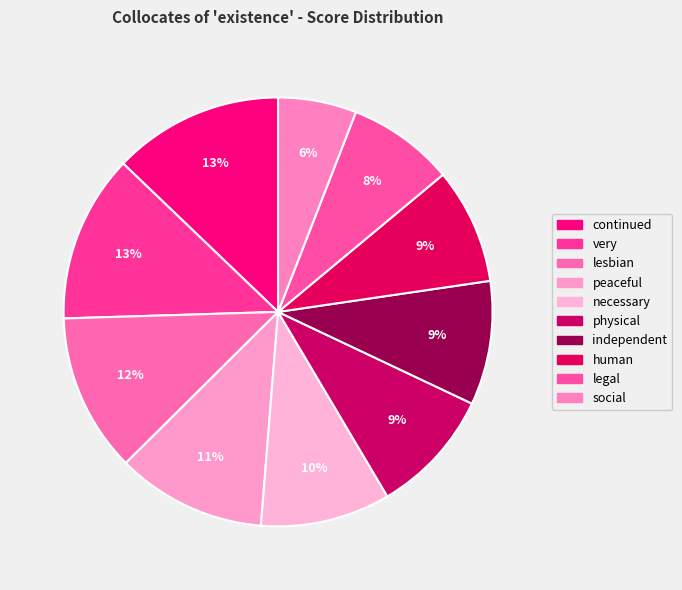

What is the total percentage of peaceful and necessary?

21.1%